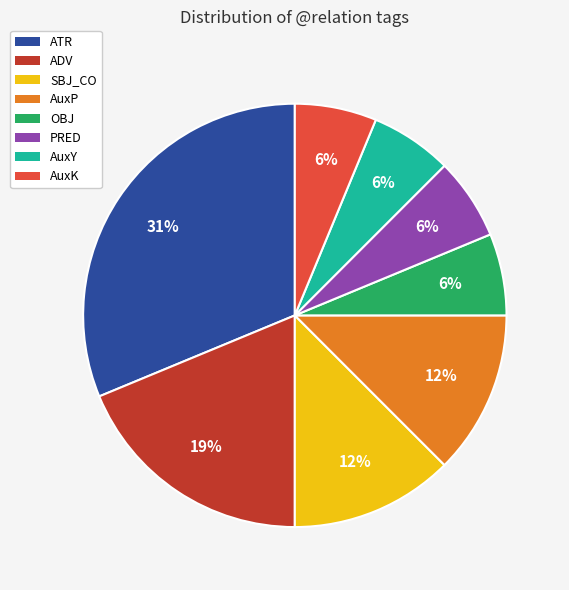

To the nearest percent, what is the average slice percentage?

12%